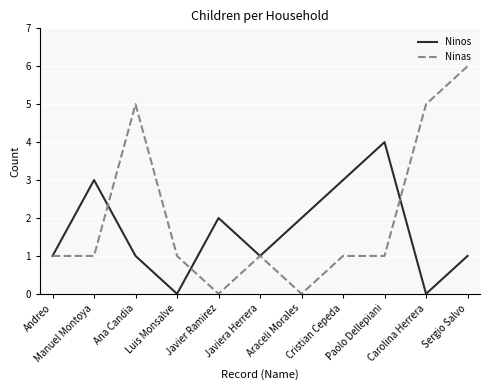

What are all the series names shown in the legend?

Ninos, Ninas